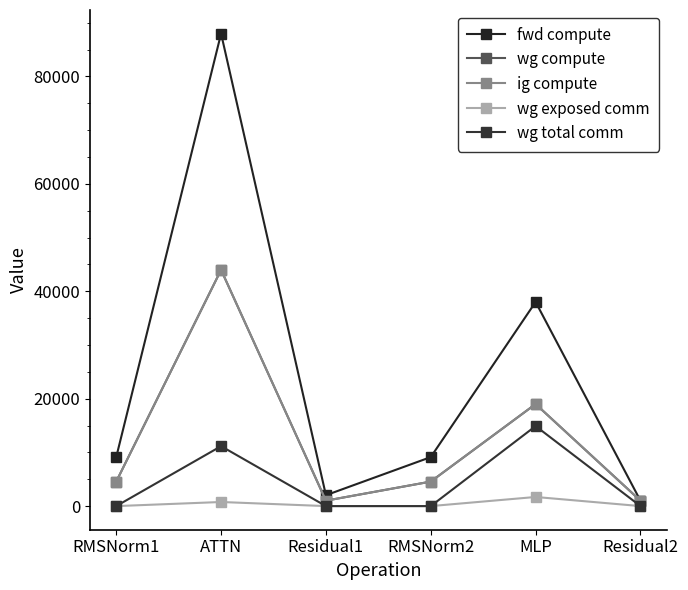

Reading left to right, transcribe all the data shown in this chart.

fwd compute: RMSNorm1=9123.9	ATTN=87980.1	Residual1=2025.0	RMSNorm2=9123.9	MLP=38007.2	Residual2=1012.5
wg compute: RMSNorm1=4561.9	ATTN=43990.1	Residual1=1012.5	RMSNorm2=4561.9	MLP=19003.6	Residual2=1012.5
ig compute: RMSNorm1=4561.9	ATTN=43990.1	Residual1=1012.5	RMSNorm2=4561.9	MLP=19003.6	Residual2=1012.5
wg exposed comm: RMSNorm1=0.0	ATTN=763.8	Residual1=0.0	RMSNorm2=0.0	MLP=1699.0	Residual2=0.0
wg total comm: RMSNorm1=0.0	ATTN=11160.8	Residual1=0.0	RMSNorm2=0.0	MLP=14903.8	Residual2=0.0